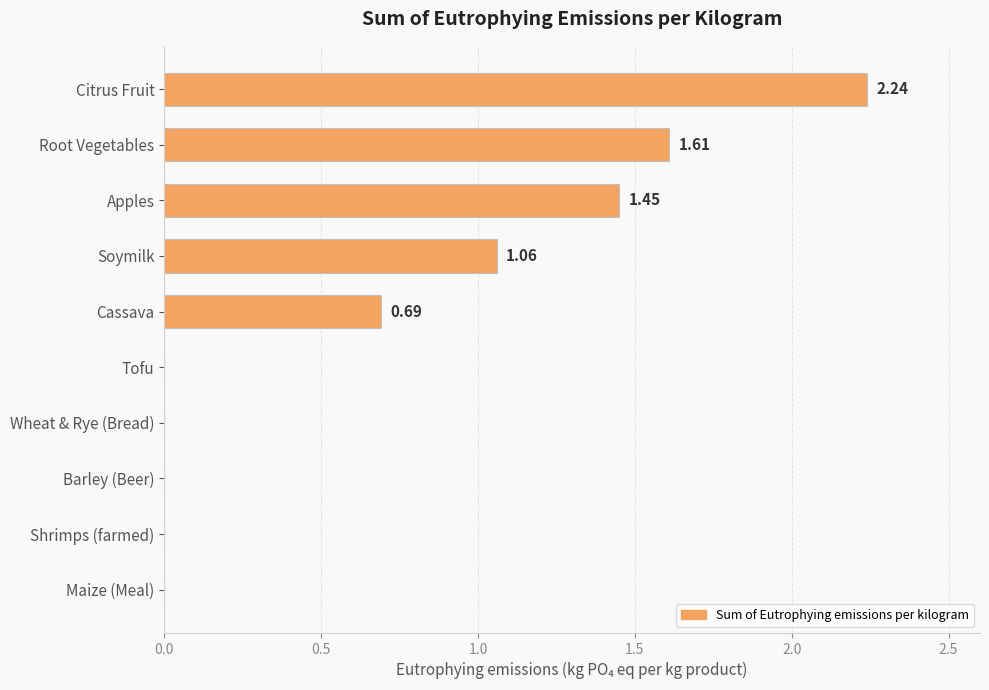

At which category does the chart reach its peak across all series?

Citrus Fruit